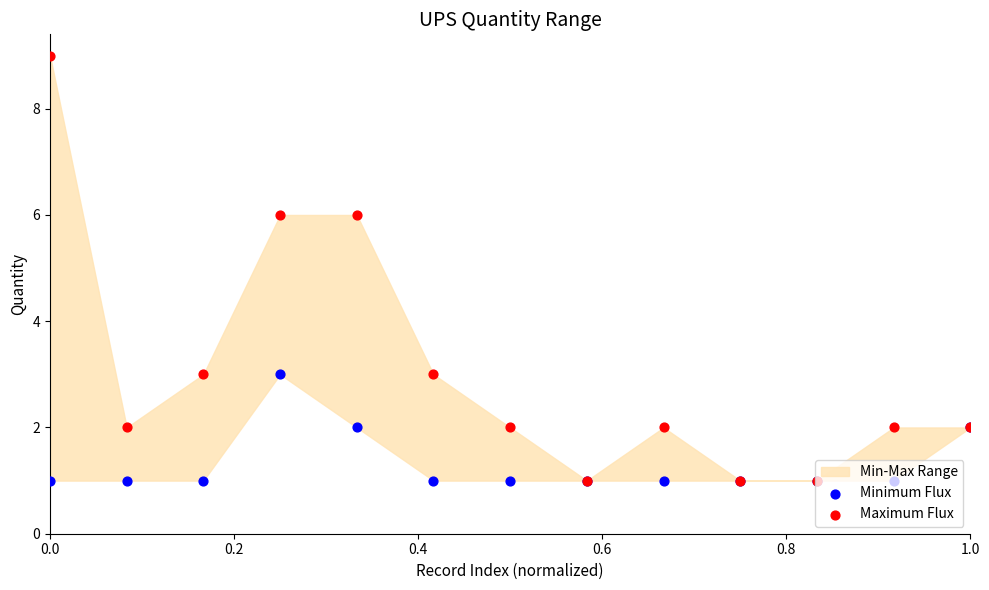

Is the value of Minimum Flux at 0.8 greater than the value of Maximum Flux at 1.0?

No